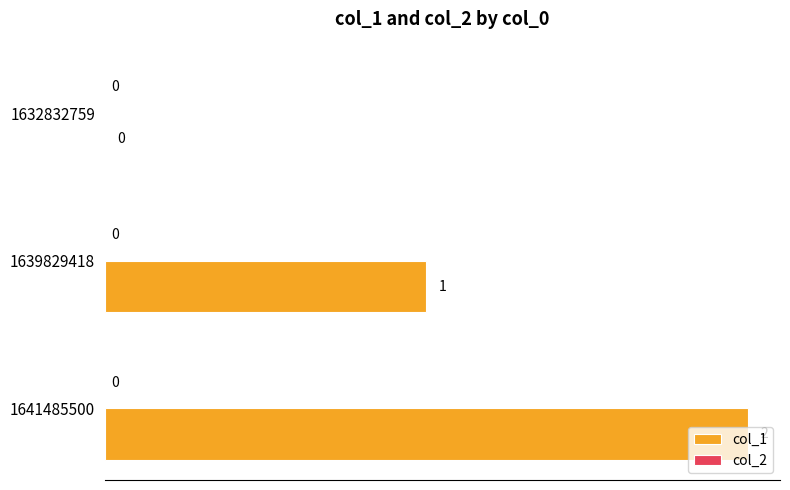

Where is the data nearest to the value 1?

1639829418